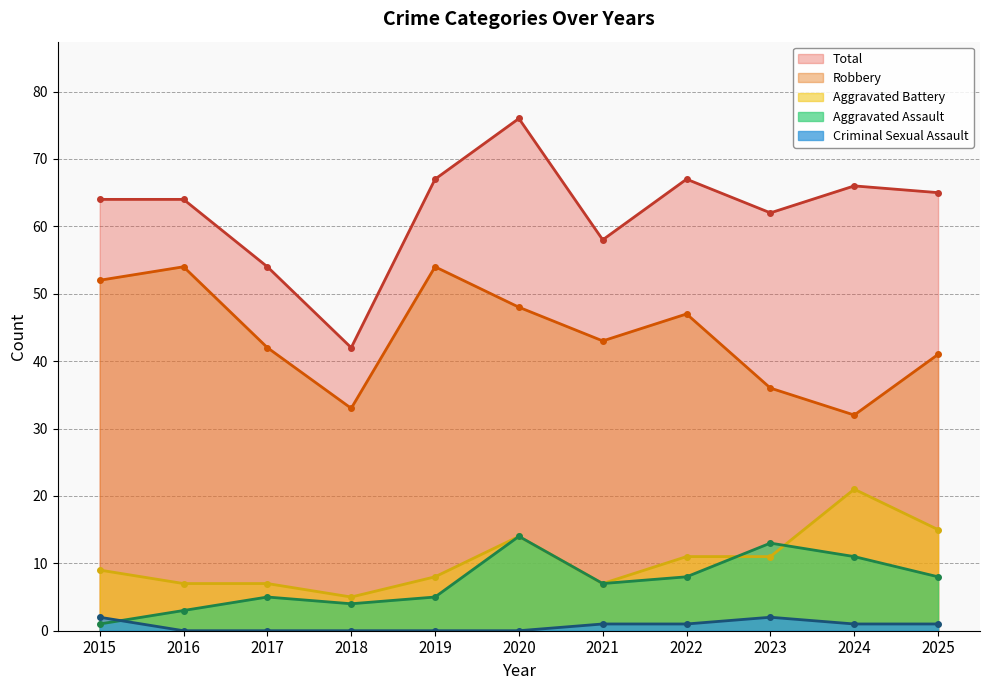

Is it true that Criminal Sexual Assault equals 2 at 2023?

True